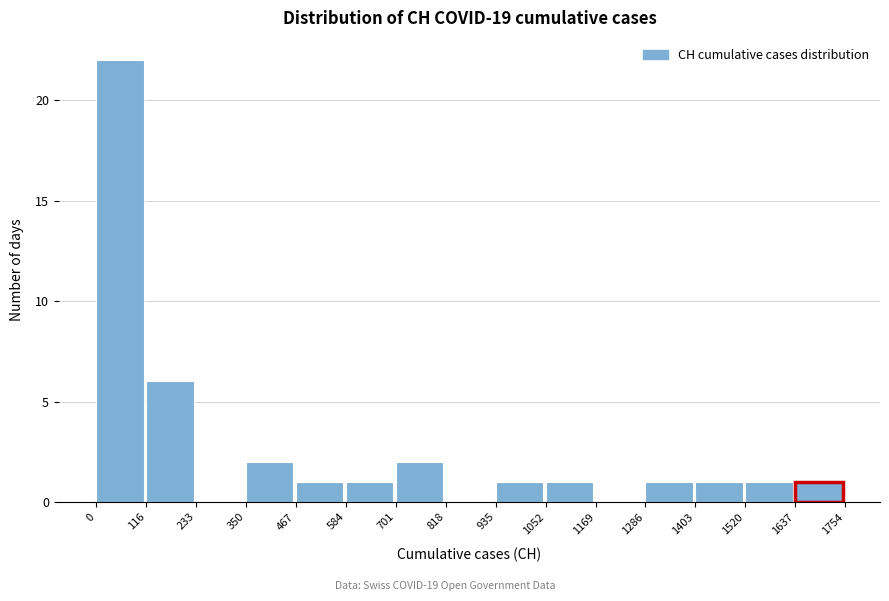

Reading left to right, list every bar in this chart as the range it spans on the x-axis followed by its height. The values are not printed on the chart, so give them approximately, as read against the axis.

0 to 116: 22
116 to 233: 6
233 to 350: 0
350 to 467: 2
467 to 584: 1
584 to 701: 1
701 to 818: 2
818 to 935: 0
935 to 1052: 1
1052 to 1169: 1
1169 to 1286: 0
1286 to 1403: 1
1403 to 1520: 1
1520 to 1637: 1
1637 to 1754: 1